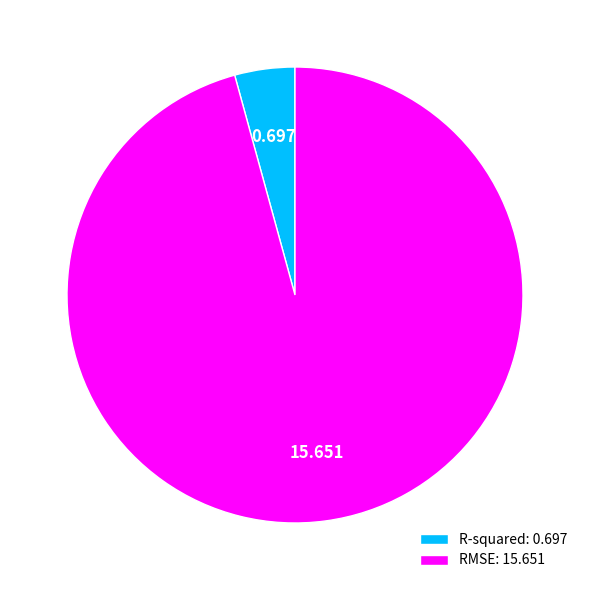

Which has a higher value, R-squared or RMSE?

RMSE